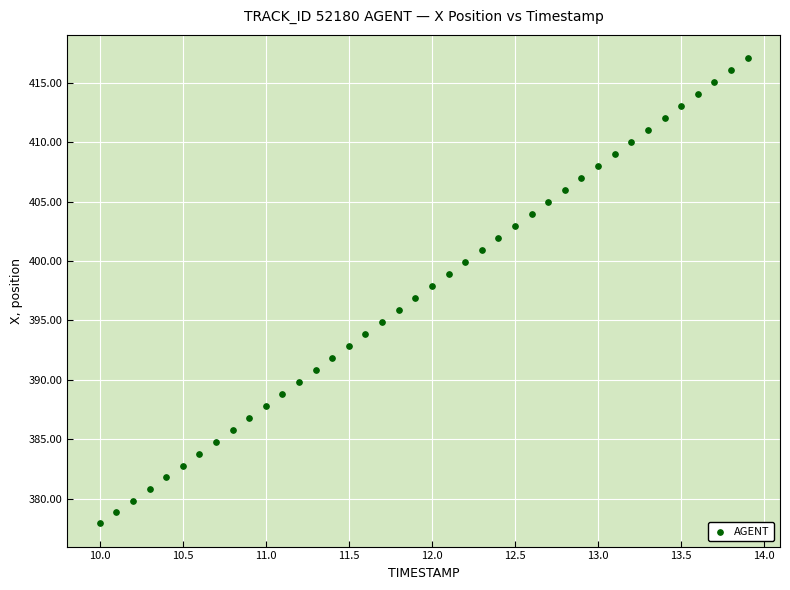

What is the range of X values (max minus min)?

3.9